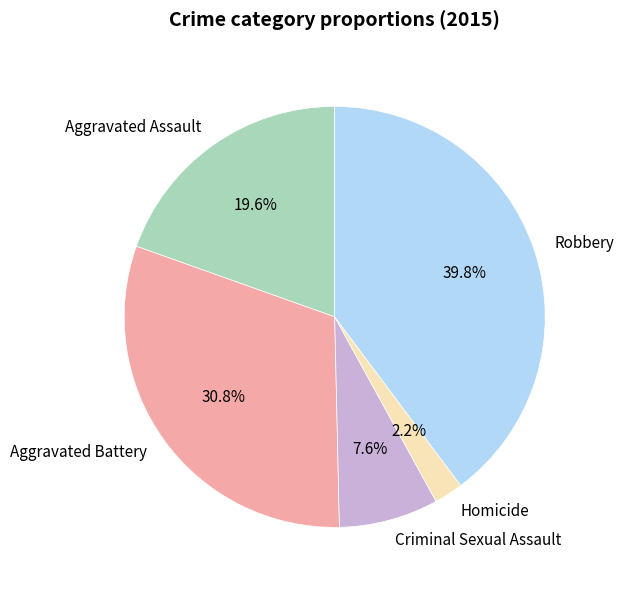

What is the ratio of the value at Robbery to the value at Aggravated Assault?

2.0